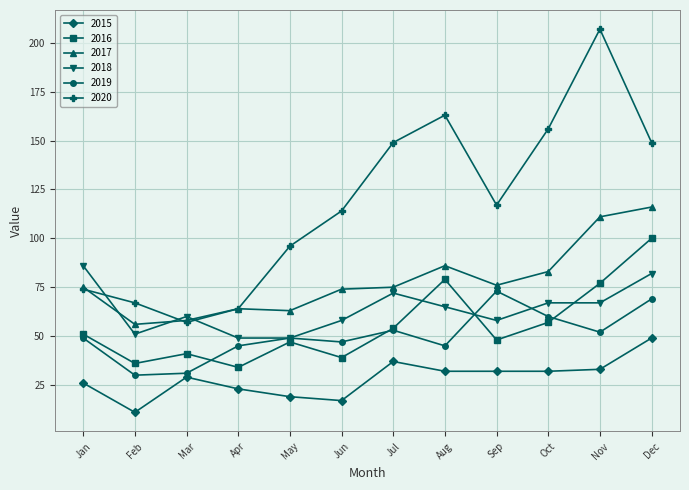

List the series in order of their peak value, highest first.

2020, 2017, 2016, 2018, 2019, 2015